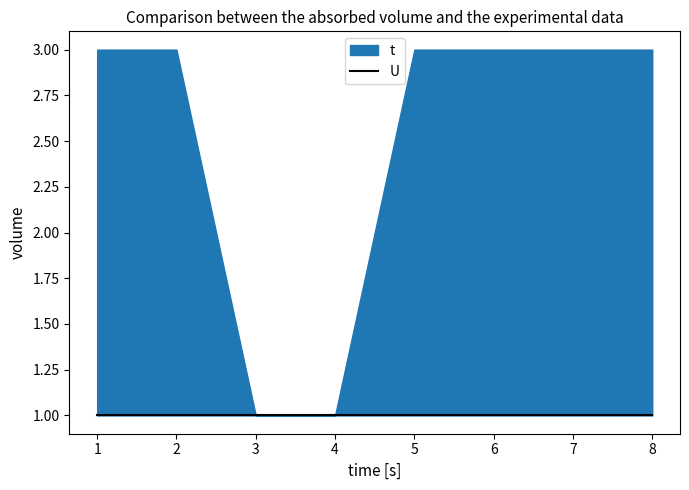

At how many categories does at least one series exceed 1?

6